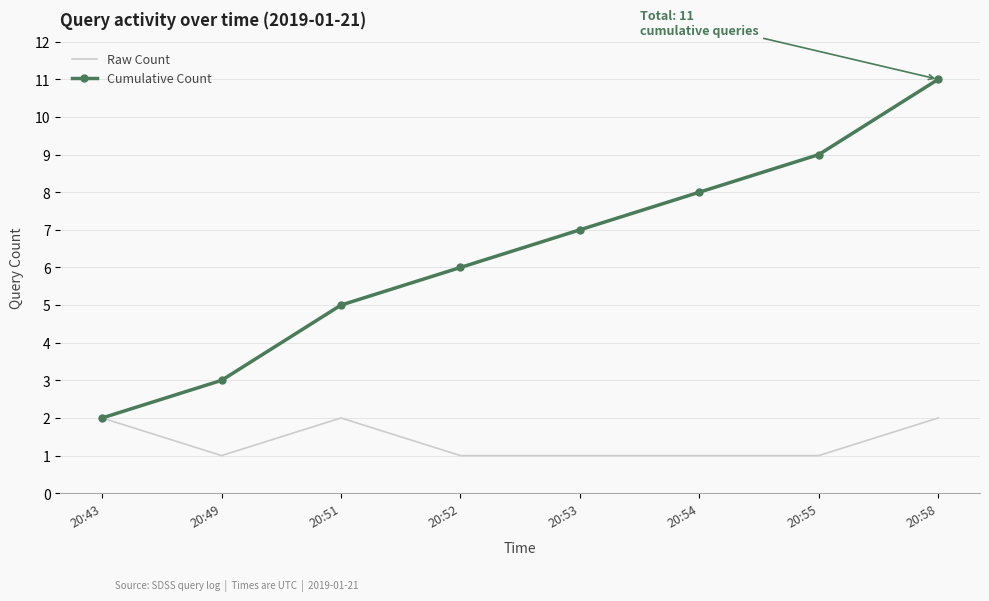

What is the difference between the second highest and minimum values in the Raw Count series?

1